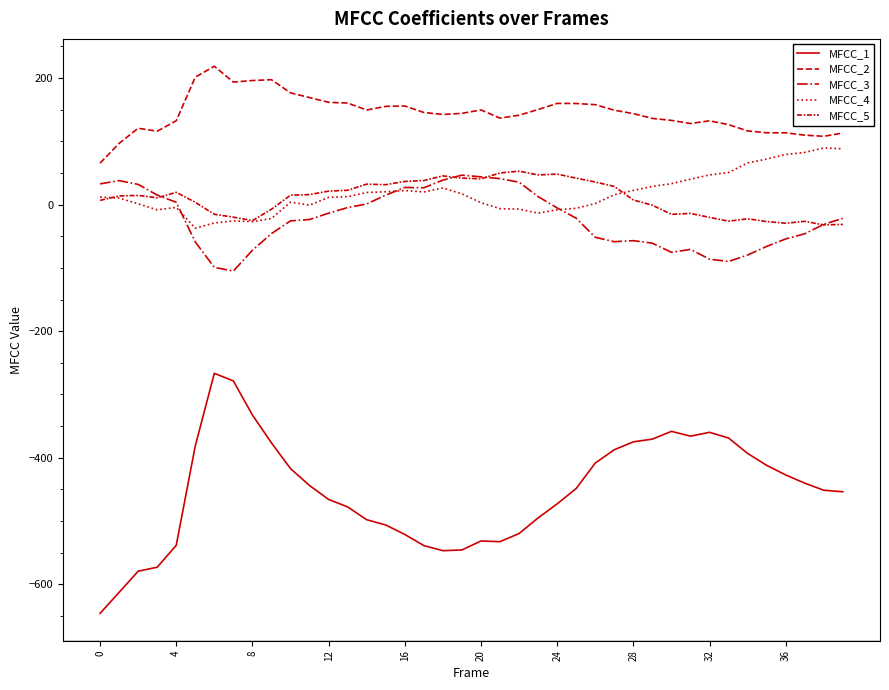

How many series are shown in this chart?

5